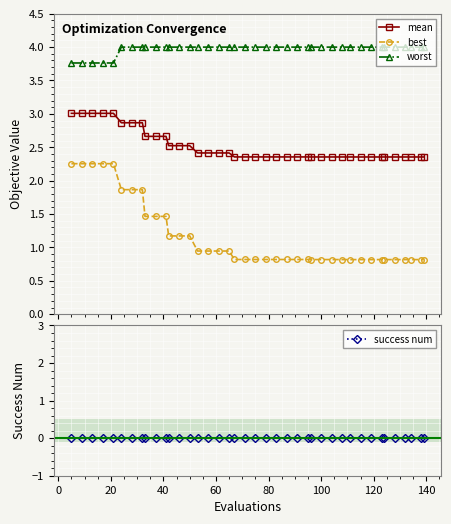

True or false: mean and worst cross at least once.

False